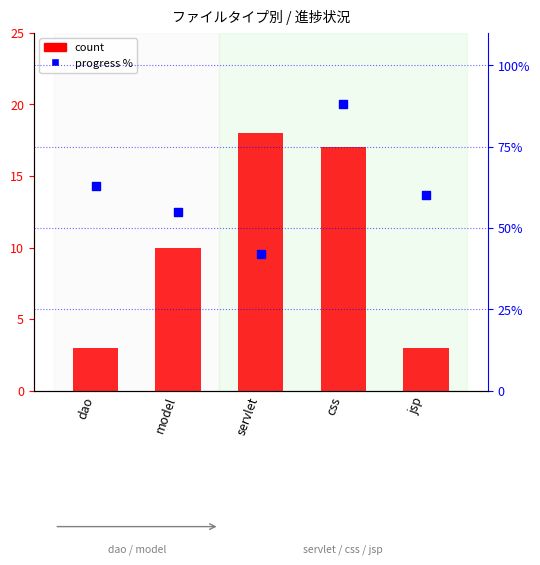

Which series has the largest total across all categories?

progress %